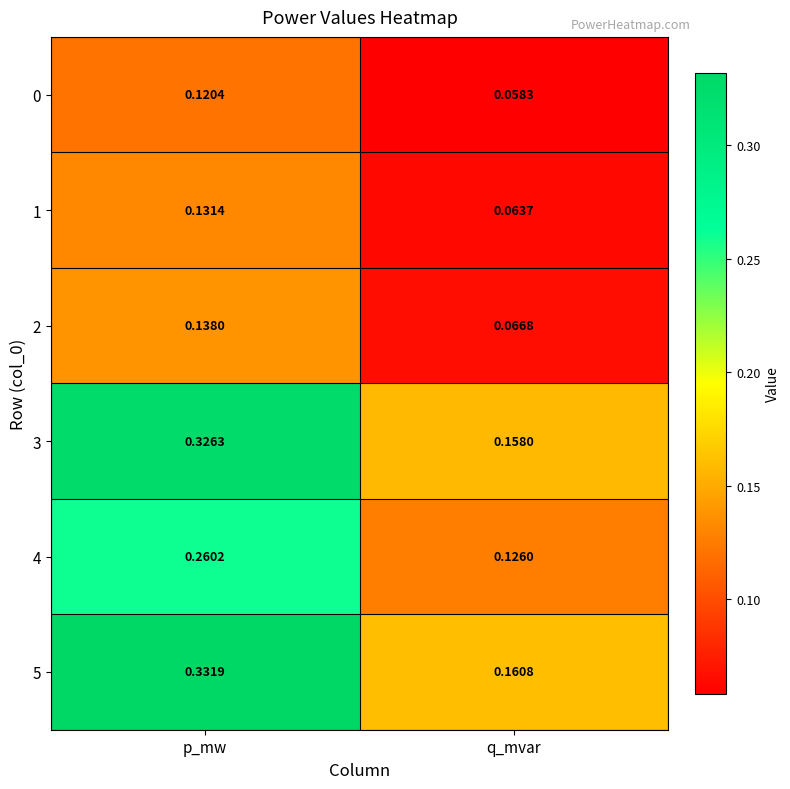

Is the value of 4 at q_mvar greater than the value of 0 at q_mvar?

Yes